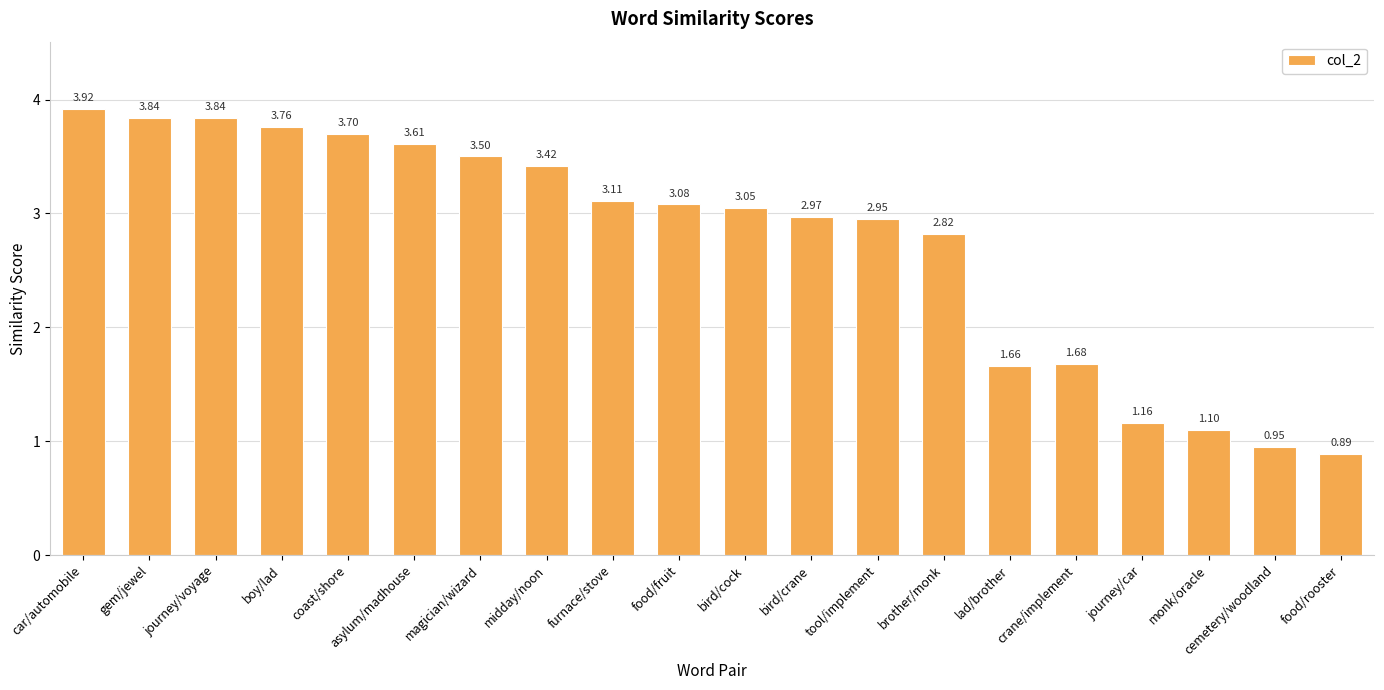

What is the label of the 15th bar from the left?

lad/brother